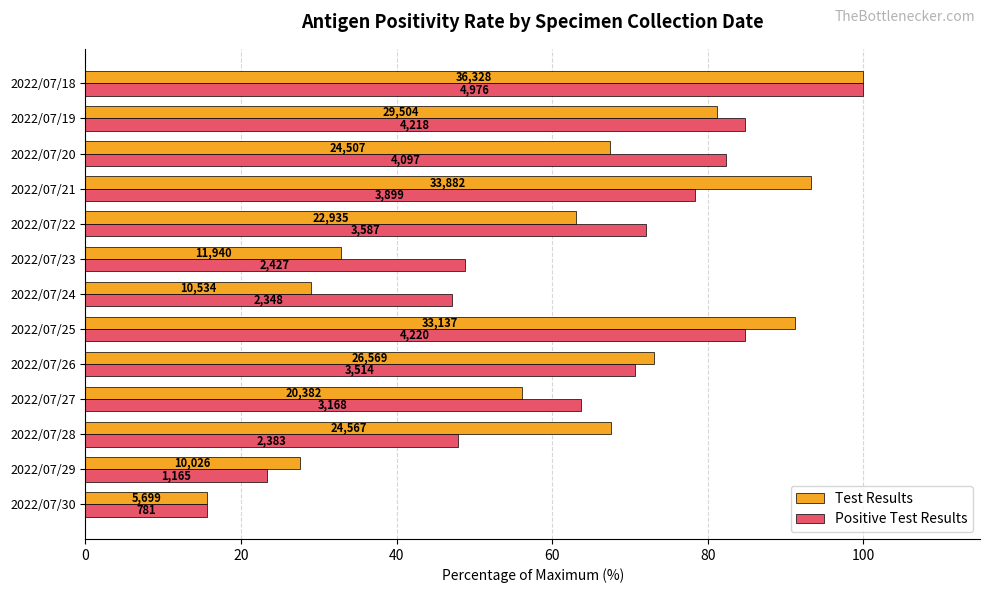

What are all the series names shown in the legend?

Test Results, Positive Test Results